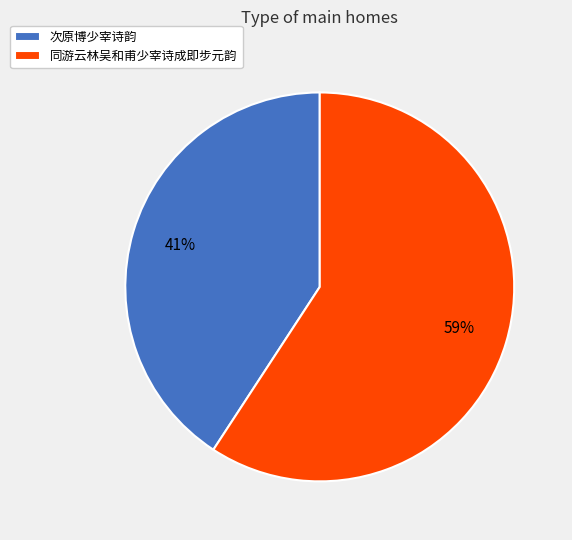

Do 次原博少宰诗韵 and 同游云林吴和甫少宰诗成即步元韵 together represent more than half of the pie?

Yes